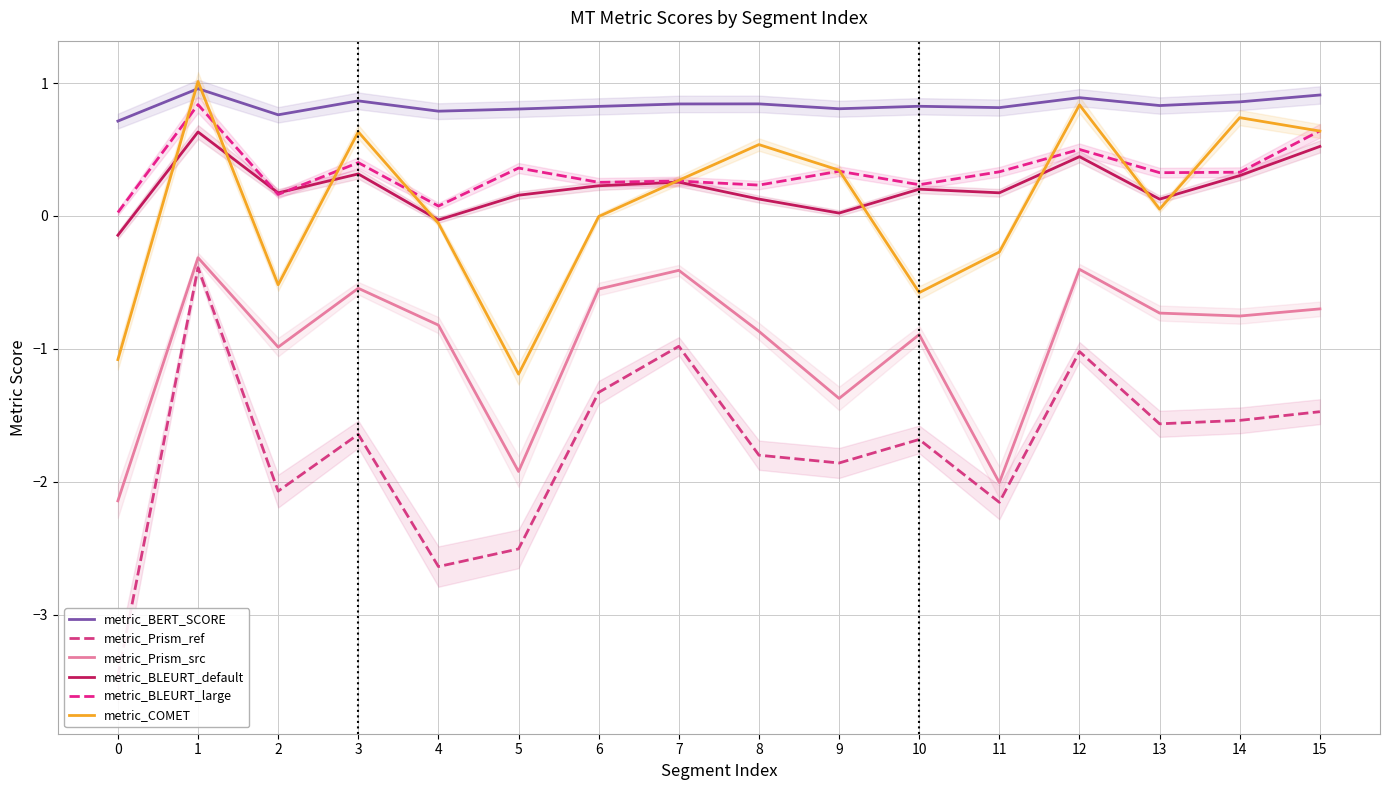

What are all the series names shown in the legend?

metric_BERT_SCORE, metric_Prism_ref, metric_Prism_src, metric_BLEURT_default, metric_BLEURT_large, metric_COMET